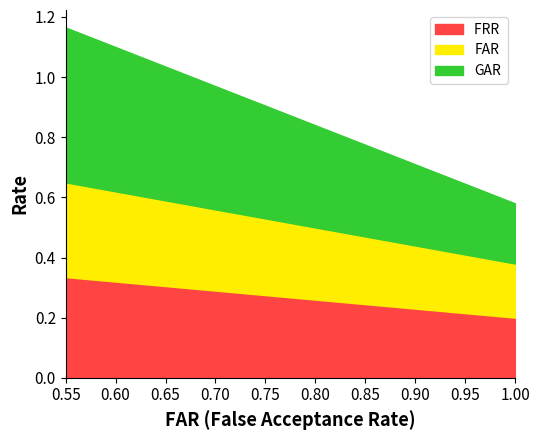

What is the total value across all series at 0.60?

1.1